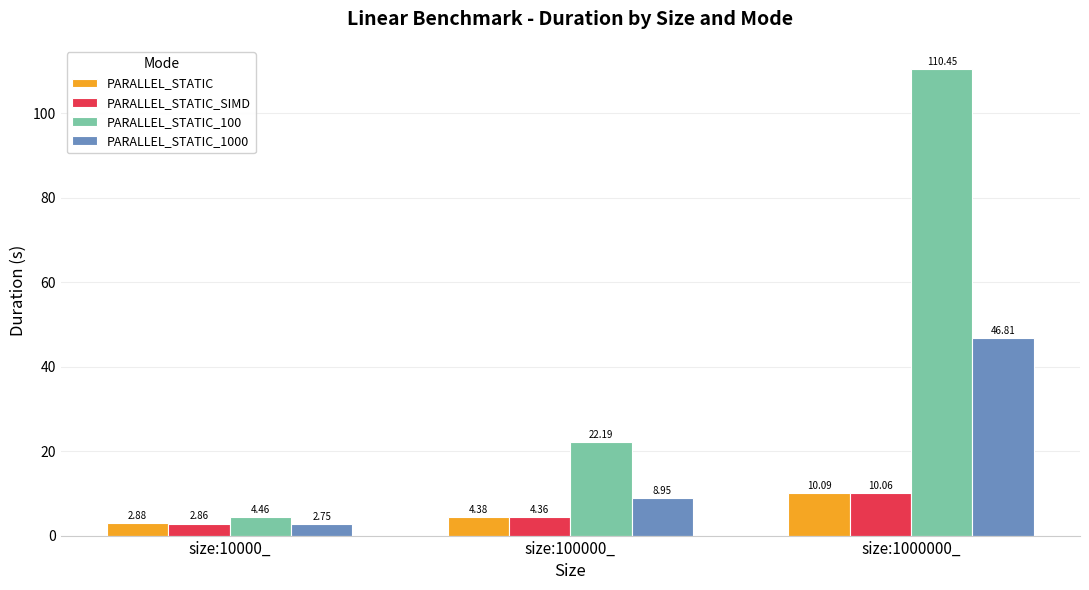

At which category is the sum across all series the highest?

size:1000000_